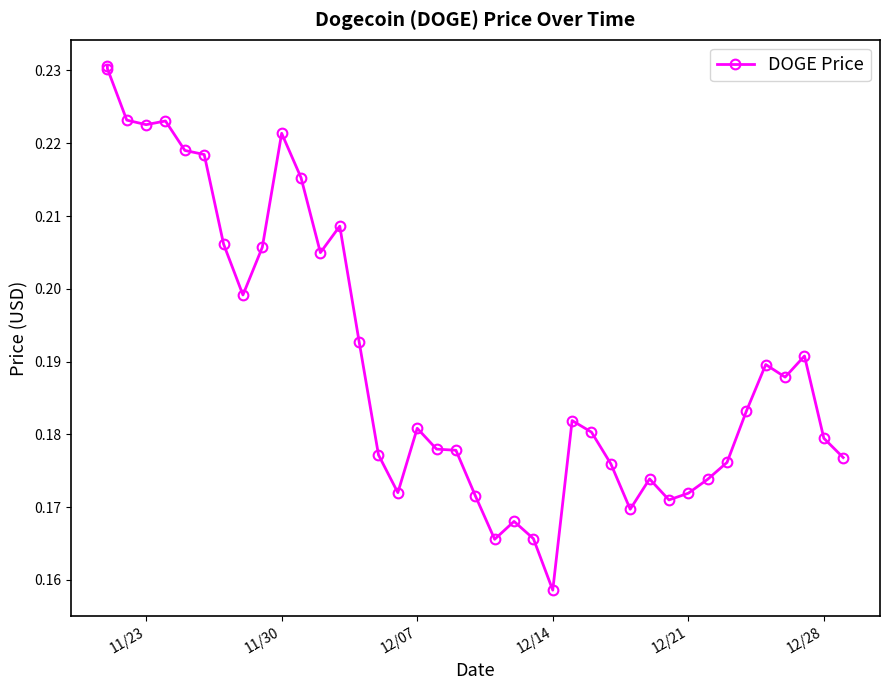

Reading left to right, extract all data points from this chart.

0.2	0.2	0.2	0.2	0.2	0.2	0.2	0.2	0.2	0.2	0.2	0.2	0.2	0.2	0.2	0.2	0.2	0.2	0.2	0.2	0.2	0.2	0.2	0.2	0.2	0.2	0.2	0.2	0.2	0.2	0.2	0.2	0.2	0.2	0.2	0.2	0.2	0.2	0.2	0.2